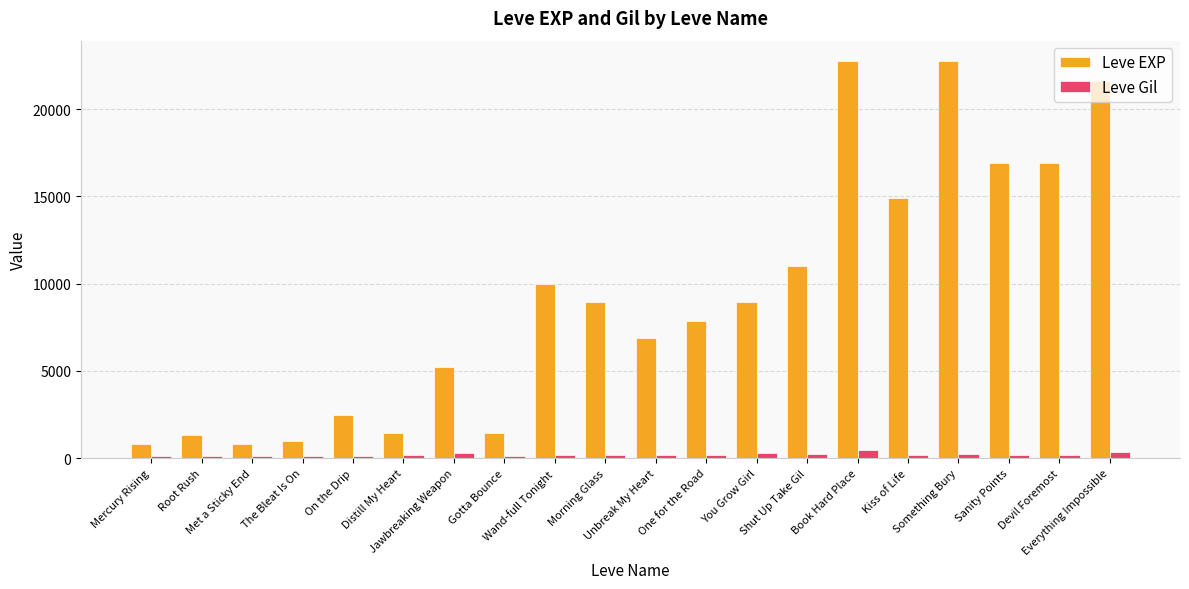

List the series in order of their peak value, highest first.

Leve EXP, Leve Gil